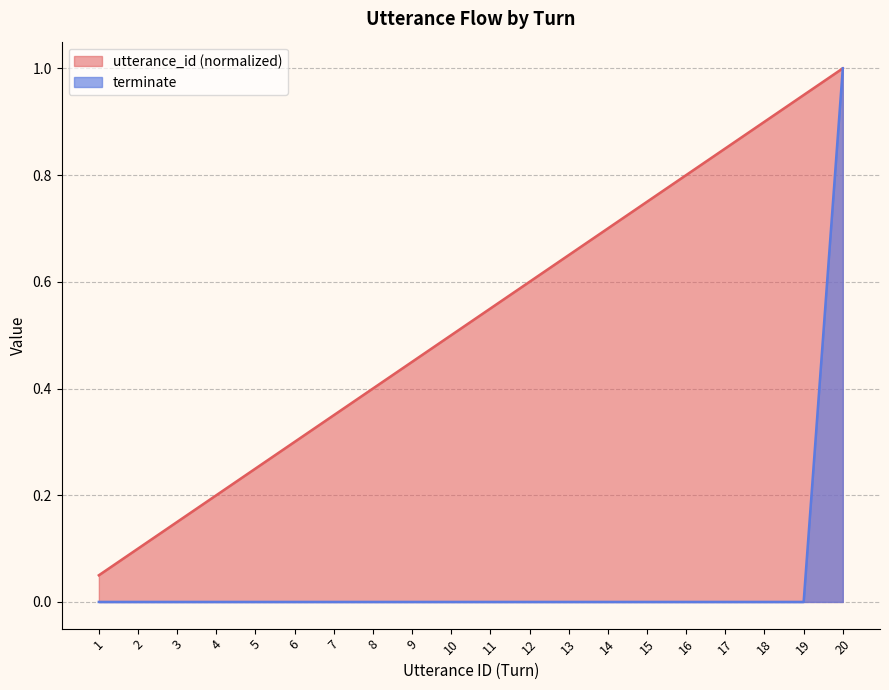

What is the total value across all series at 11?

0.6